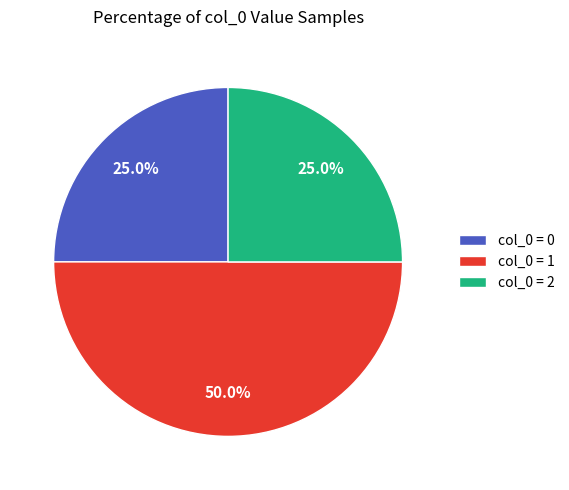

Count the number of slices in the pie.

3